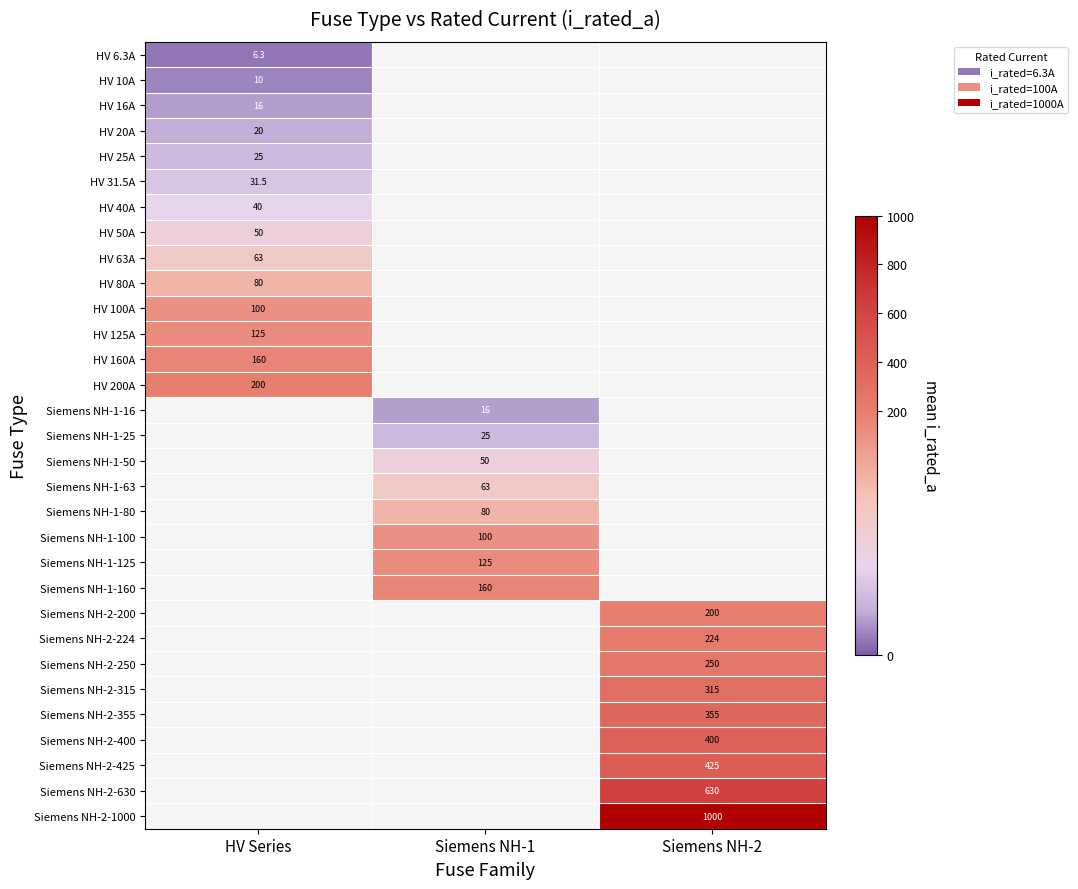

Is the value of Siemens NH-1-25 at Siemens NH-1 greater than the value of Siemens NH-2-355 at Siemens NH-2?

No